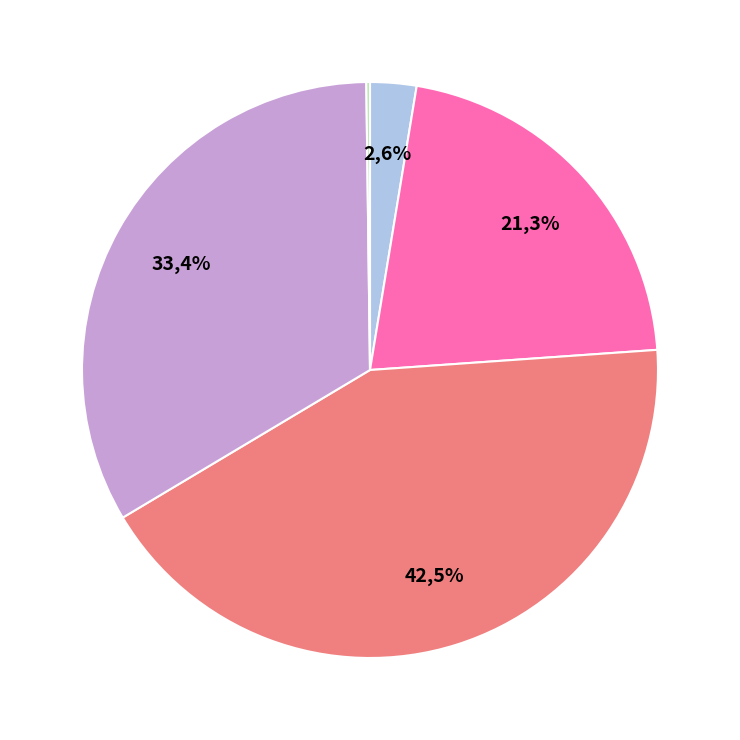

What percentage is NOT represented by MSE?

97.4%